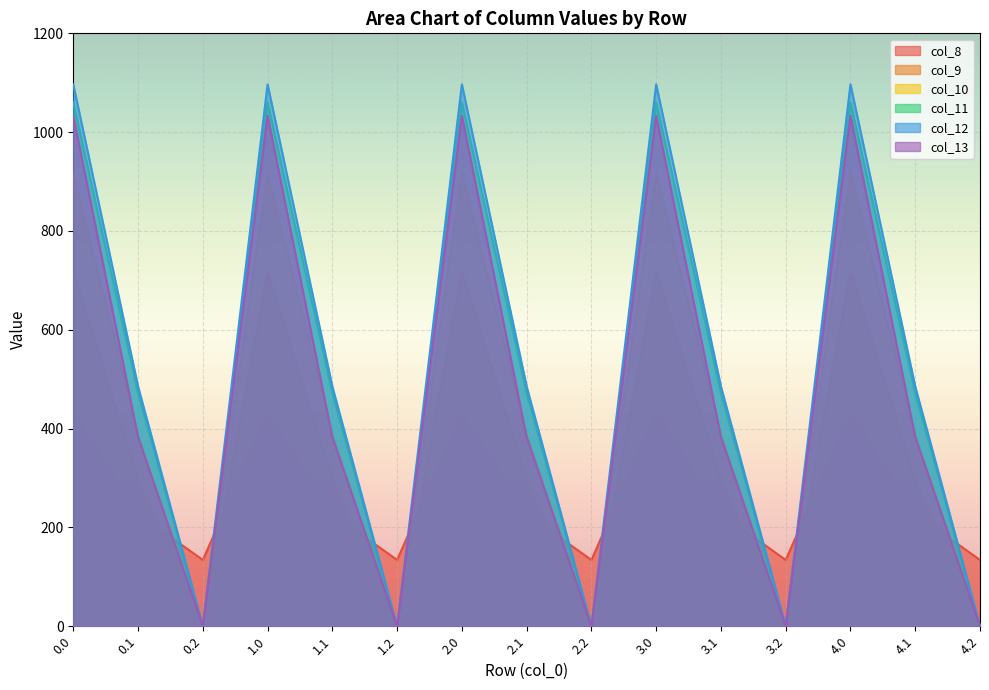

How many intersections are there between col_10 and col_8?

9